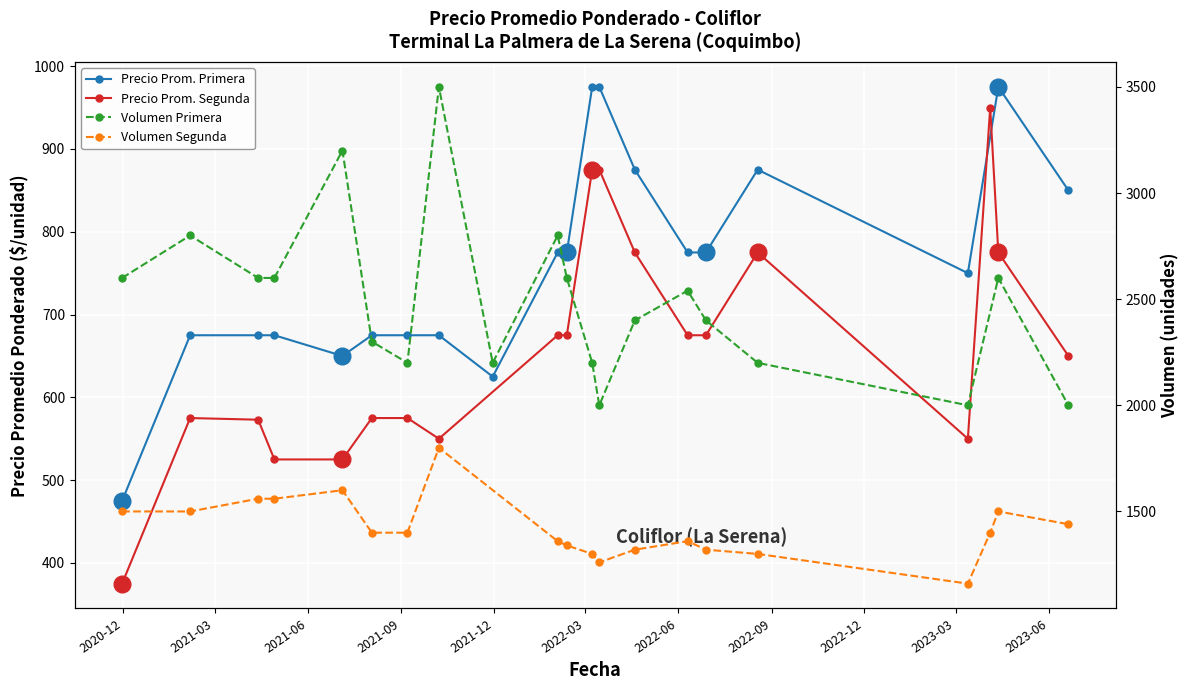

What are all the series names shown in the legend?

Precio Prom. Primera, Precio Prom. Segunda, Volumen Primera, Volumen Segunda